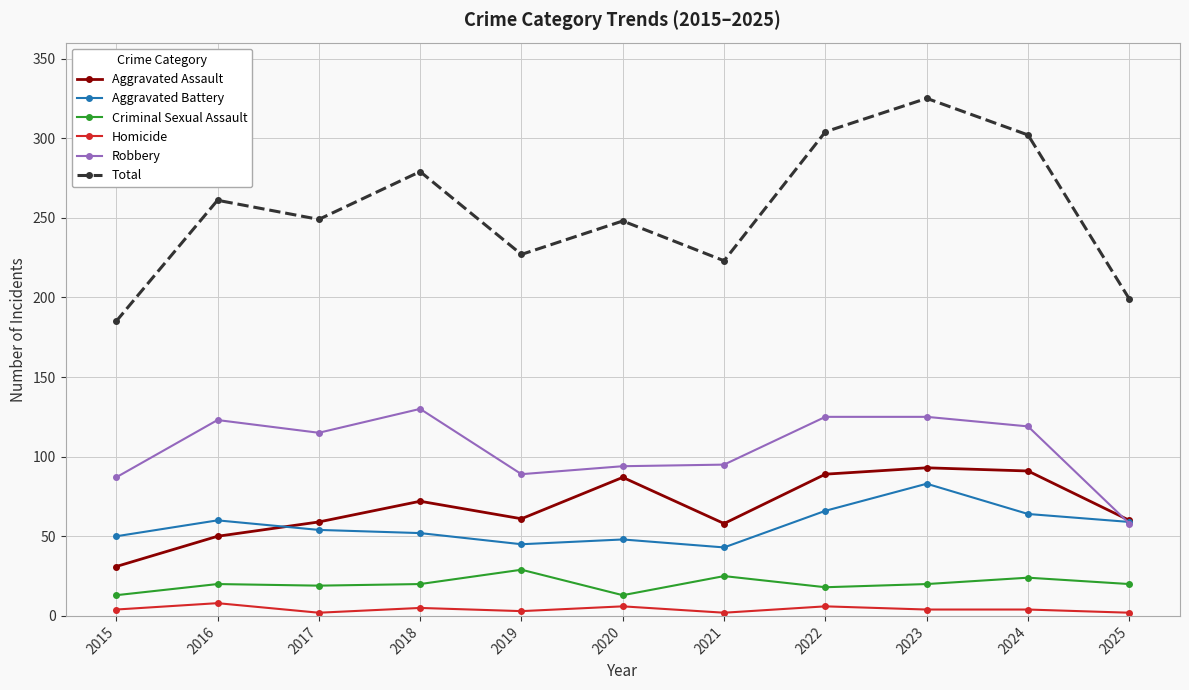

At how many categories does at least one series exceed 173?

11